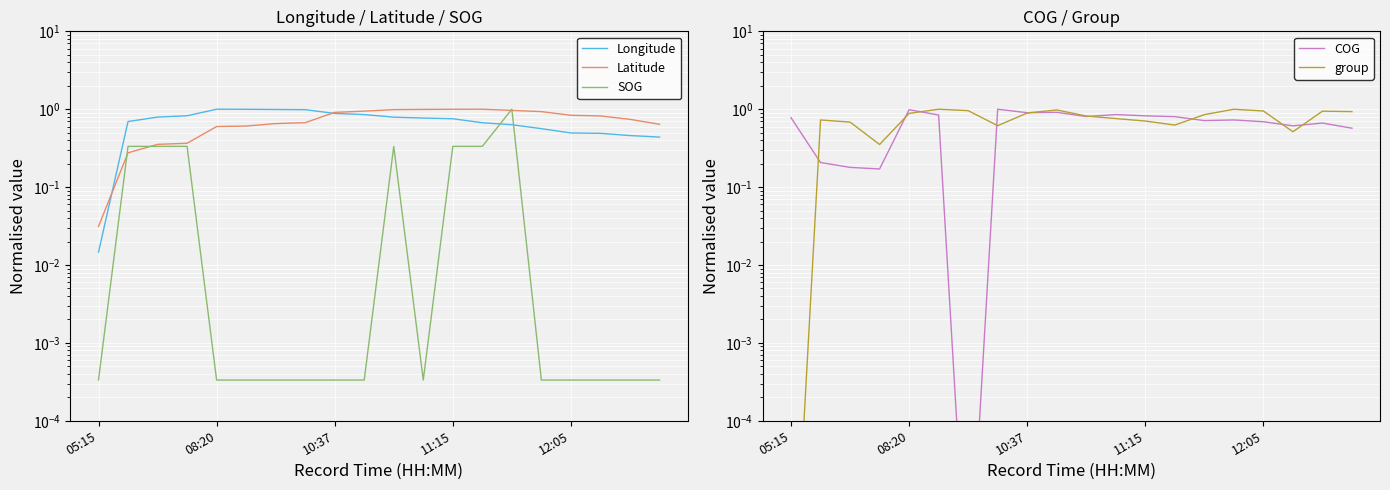

How many lines are shown in the chart?

5